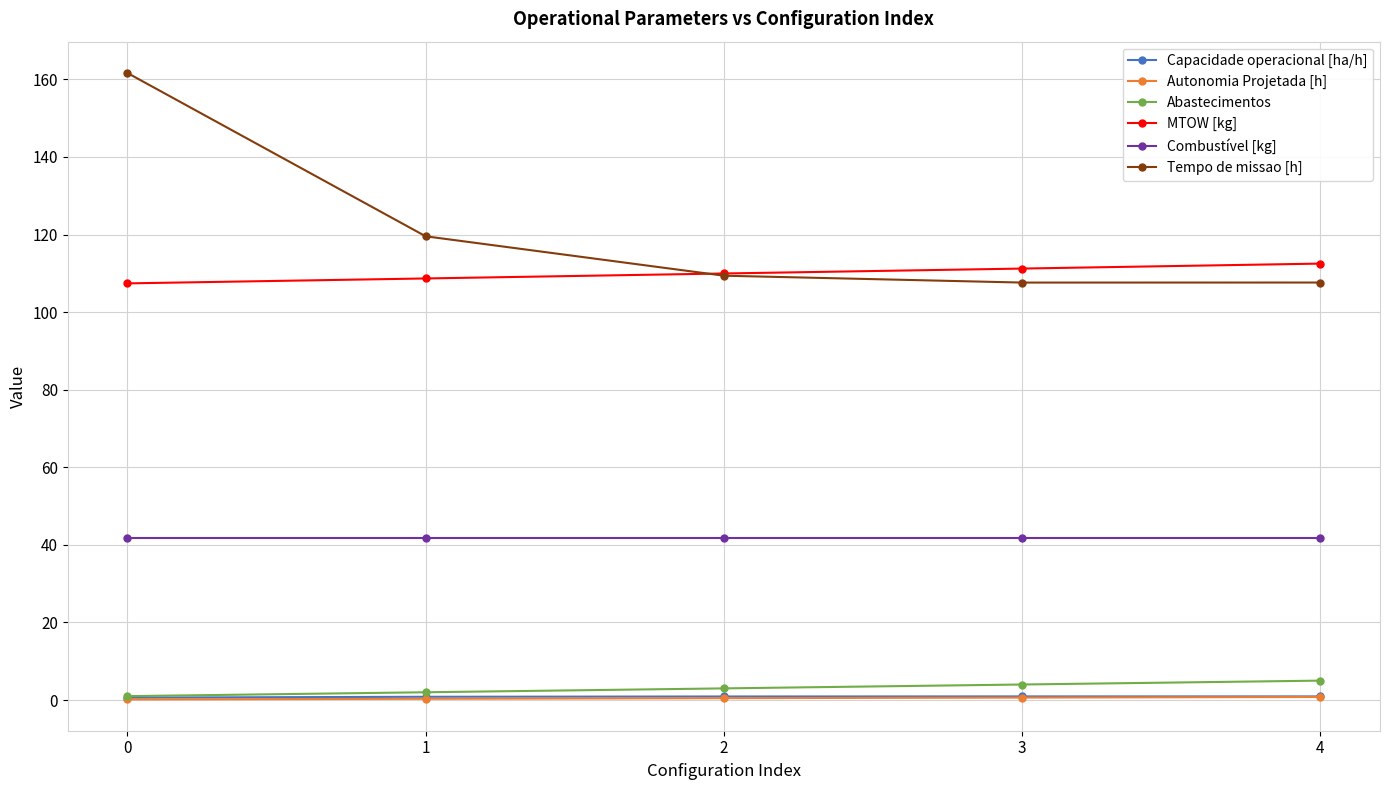

True or false: Abastecimentos has more than 2 interior local peaks.

False